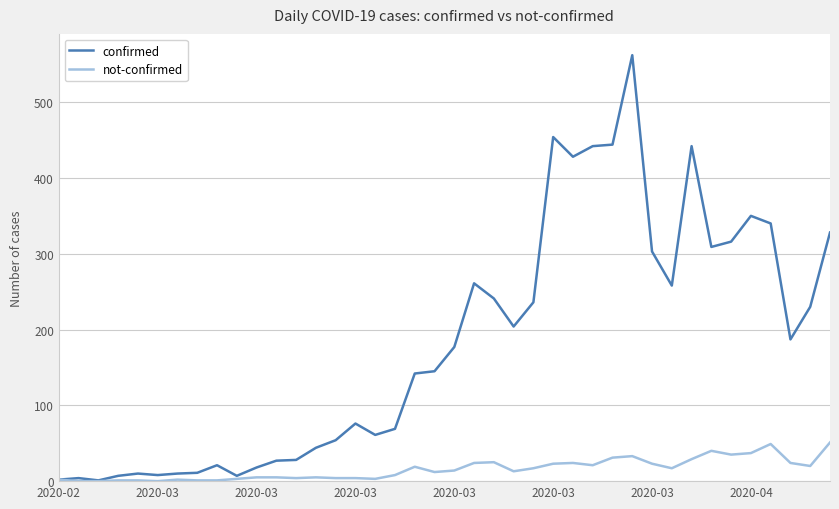

Which series has the largest total across all categories?

confirmed